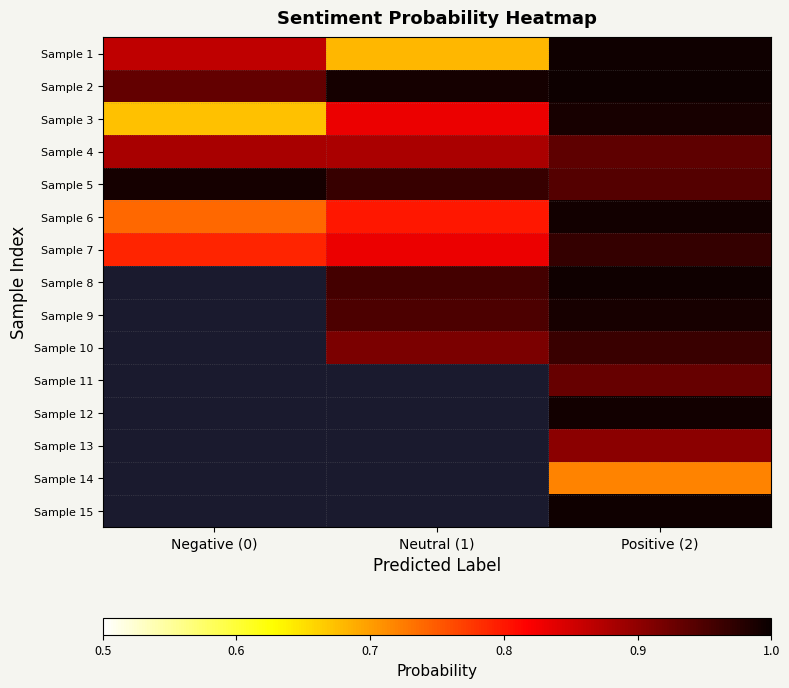

At which label does Sample 4 reach its peak?

Positive (2)